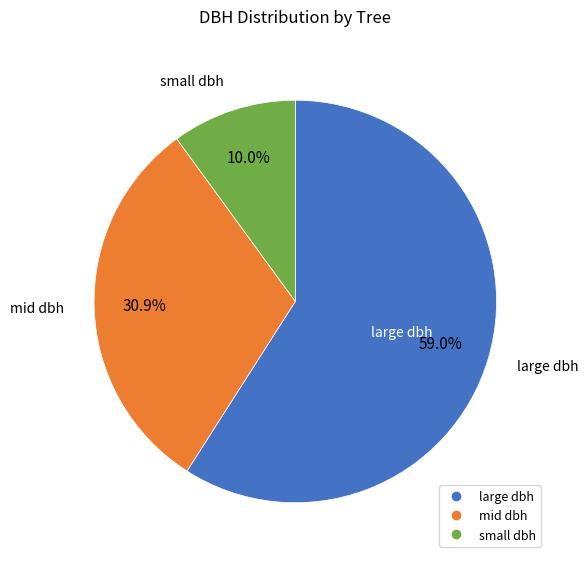

Is there a majority slice in this chart?

Yes